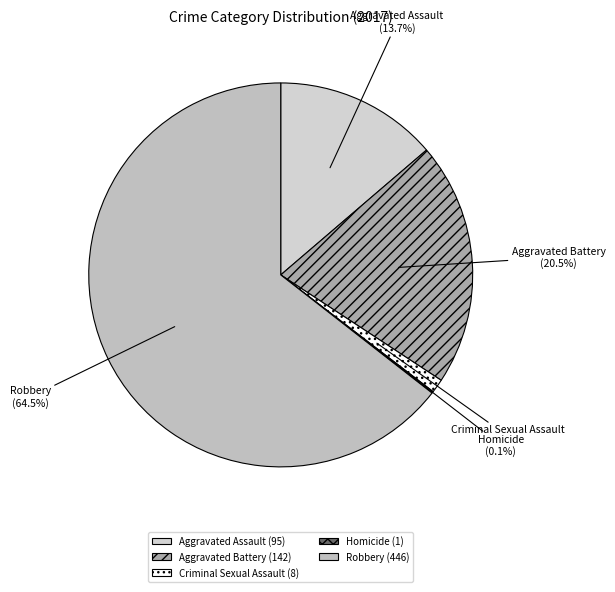

Does Robbery account for over 50% of the chart?

Yes